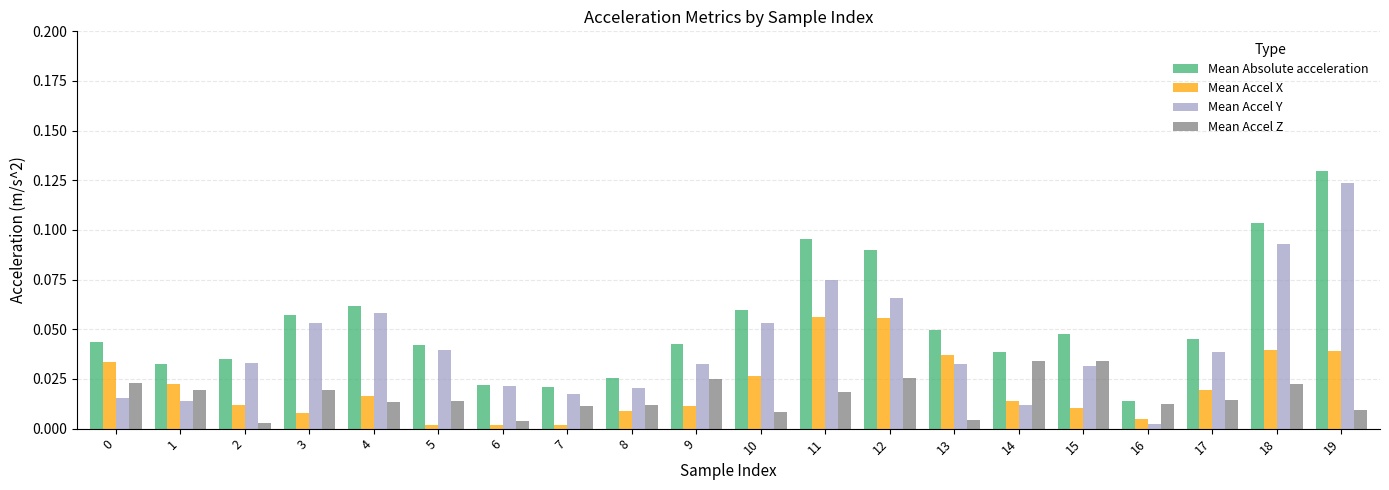

At which category is the sum across all series the highest?

19